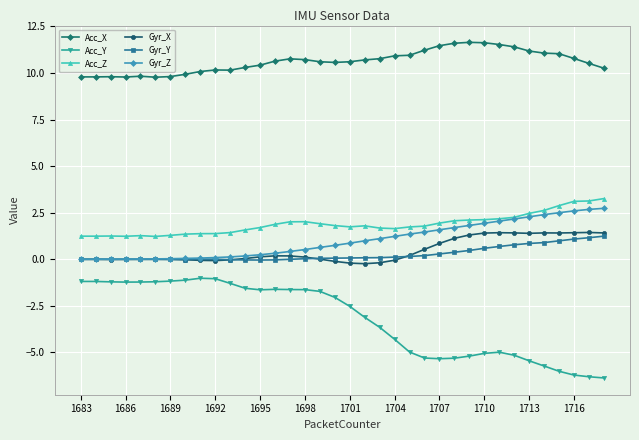

What is the value of the Gyr_X point at the 18th from the left?

-0.1